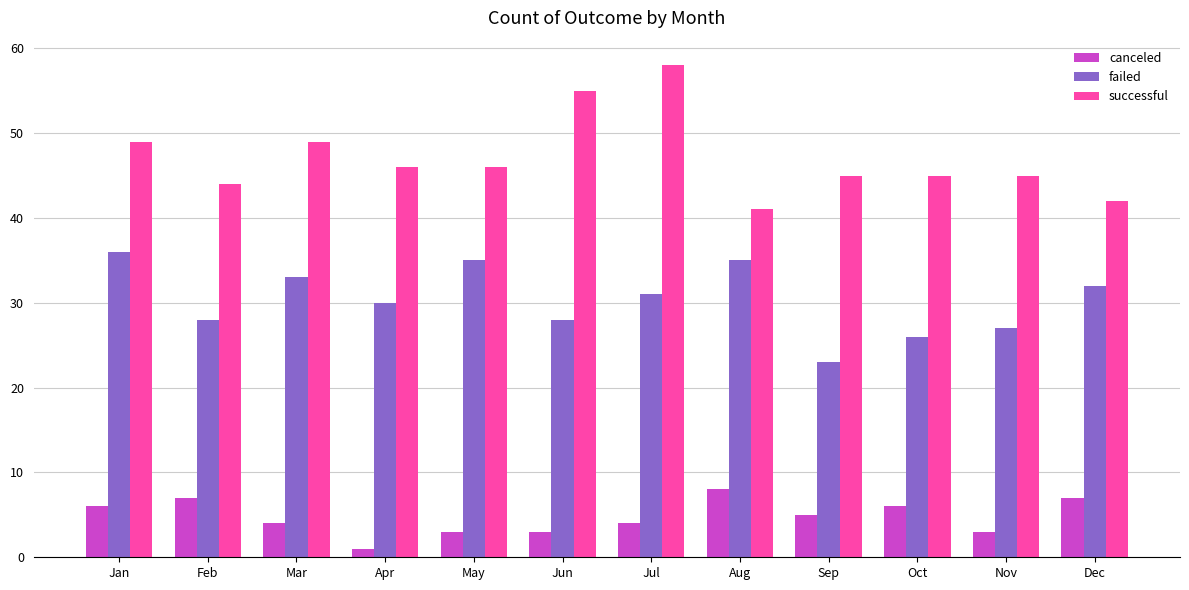

The failed series shows 13 at Apr. True or false?

False